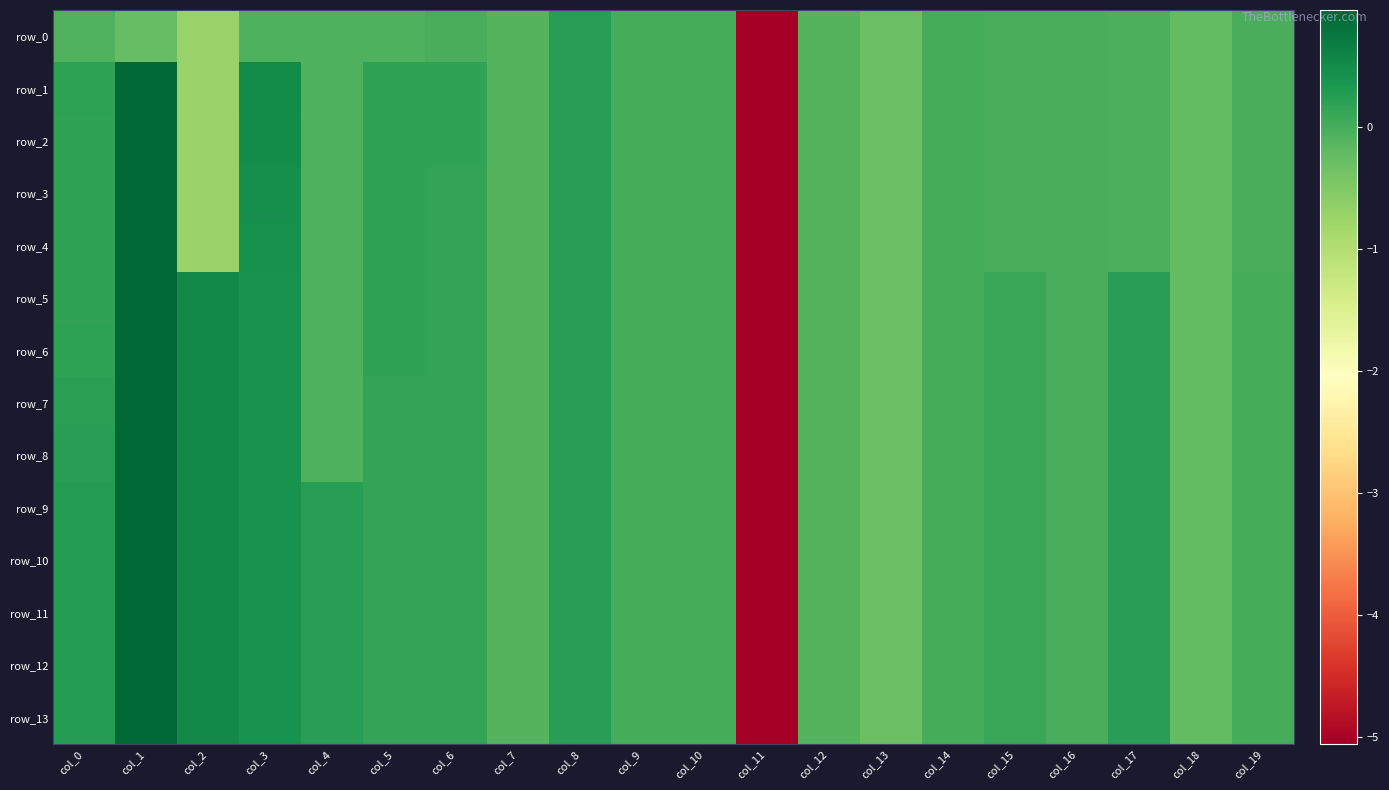

Reading left to right, list all the values displayed in this chart.

row_0: col_0=-0.1	col_1=-0.2	col_2=-0.7	col_3=-0.1	col_4=-0.1	col_5=-0.1	col_6=-0.0	col_7=-0.1	col_8=0.2	col_9=0.0	col_10=0.0	col_11=-5.1	col_12=-0.1	col_13=-0.3	col_14=-0.0	col_15=-0.0	col_16=-0.0	col_17=-0.0	col_18=-0.2	col_19=-0.0
row_1: col_0=0.2	col_1=1.0	col_2=-0.7	col_3=0.5	col_4=-0.1	col_5=0.2	col_6=0.2	col_7=-0.1	col_8=0.2	col_9=0.0	col_10=0.0	col_11=-5.1	col_12=-0.1	col_13=-0.3	col_14=-0.0	col_15=-0.0	col_16=-0.0	col_17=-0.0	col_18=-0.2	col_19=-0.0
row_2: col_0=0.2	col_1=1.0	col_2=-0.7	col_3=0.5	col_4=-0.1	col_5=0.2	col_6=0.2	col_7=-0.1	col_8=0.2	col_9=0.0	col_10=0.0	col_11=-5.1	col_12=-0.1	col_13=-0.3	col_14=-0.0	col_15=-0.0	col_16=-0.0	col_17=-0.0	col_18=-0.2	col_19=-0.0
row_3: col_0=0.2	col_1=1.0	col_2=-0.7	col_3=0.5	col_4=-0.1	col_5=0.2	col_6=0.2	col_7=-0.1	col_8=0.2	col_9=0.0	col_10=0.0	col_11=-5.1	col_12=-0.1	col_13=-0.3	col_14=-0.0	col_15=-0.0	col_16=-0.0	col_17=-0.0	col_18=-0.2	col_19=-0.0
row_4: col_0=0.2	col_1=1.0	col_2=-0.7	col_3=0.4	col_4=-0.1	col_5=0.2	col_6=0.2	col_7=-0.1	col_8=0.2	col_9=0.0	col_10=0.0	col_11=-5.1	col_12=-0.1	col_13=-0.3	col_14=-0.0	col_15=-0.0	col_16=-0.0	col_17=-0.0	col_18=-0.2	col_19=-0.0
row_5: col_0=0.2	col_1=1.0	col_2=0.5	col_3=0.4	col_4=-0.1	col_5=0.2	col_6=0.2	col_7=-0.1	col_8=0.2	col_9=0.0	col_10=0.0	col_11=-5.1	col_12=-0.1	col_13=-0.3	col_14=-0.0	col_15=0.1	col_16=-0.0	col_17=0.3	col_18=-0.2	col_19=0.0
row_6: col_0=0.2	col_1=1.0	col_2=0.5	col_3=0.4	col_4=-0.1	col_5=0.2	col_6=0.2	col_7=-0.1	col_8=0.2	col_9=0.0	col_10=0.0	col_11=-5.1	col_12=-0.1	col_13=-0.3	col_14=-0.0	col_15=0.1	col_16=-0.0	col_17=0.3	col_18=-0.2	col_19=0.0
row_7: col_0=0.2	col_1=1.0	col_2=0.5	col_3=0.4	col_4=-0.1	col_5=0.2	col_6=0.2	col_7=-0.1	col_8=0.2	col_9=0.0	col_10=0.0	col_11=-5.1	col_12=-0.1	col_13=-0.3	col_14=-0.0	col_15=0.1	col_16=-0.0	col_17=0.3	col_18=-0.2	col_19=0.0
row_8: col_0=0.2	col_1=1.0	col_2=0.5	col_3=0.4	col_4=-0.1	col_5=0.2	col_6=0.2	col_7=-0.1	col_8=0.2	col_9=0.0	col_10=0.0	col_11=-5.1	col_12=-0.1	col_13=-0.3	col_14=-0.0	col_15=0.1	col_16=-0.0	col_17=0.3	col_18=-0.2	col_19=0.0
row_9: col_0=0.3	col_1=1.0	col_2=0.5	col_3=0.4	col_4=0.3	col_5=0.1	col_6=0.2	col_7=-0.1	col_8=0.2	col_9=0.0	col_10=0.0	col_11=-5.1	col_12=-0.1	col_13=-0.3	col_14=-0.0	col_15=0.1	col_16=-0.0	col_17=0.3	col_18=-0.2	col_19=0.0
row_10: col_0=0.3	col_1=1.0	col_2=0.5	col_3=0.4	col_4=0.3	col_5=0.1	col_6=0.2	col_7=-0.1	col_8=0.2	col_9=0.0	col_10=0.0	col_11=-5.1	col_12=-0.1	col_13=-0.3	col_14=-0.0	col_15=0.1	col_16=-0.0	col_17=0.3	col_18=-0.2	col_19=0.0
row_11: col_0=0.3	col_1=1.0	col_2=0.5	col_3=0.4	col_4=0.3	col_5=0.1	col_6=0.2	col_7=-0.1	col_8=0.2	col_9=0.0	col_10=0.0	col_11=-5.1	col_12=-0.1	col_13=-0.3	col_14=-0.0	col_15=0.1	col_16=-0.0	col_17=0.3	col_18=-0.2	col_19=0.0
row_12: col_0=0.3	col_1=1.0	col_2=0.5	col_3=0.4	col_4=0.3	col_5=0.1	col_6=0.2	col_7=-0.1	col_8=0.2	col_9=0.0	col_10=0.0	col_11=-5.1	col_12=-0.1	col_13=-0.3	col_14=-0.0	col_15=0.1	col_16=-0.0	col_17=0.3	col_18=-0.2	col_19=0.0
row_13: col_0=0.3	col_1=1.0	col_2=0.5	col_3=0.4	col_4=0.3	col_5=0.1	col_6=0.2	col_7=-0.1	col_8=0.2	col_9=0.0	col_10=0.0	col_11=-5.1	col_12=-0.1	col_13=-0.3	col_14=-0.0	col_15=0.1	col_16=-0.0	col_17=0.3	col_18=-0.2	col_19=0.0